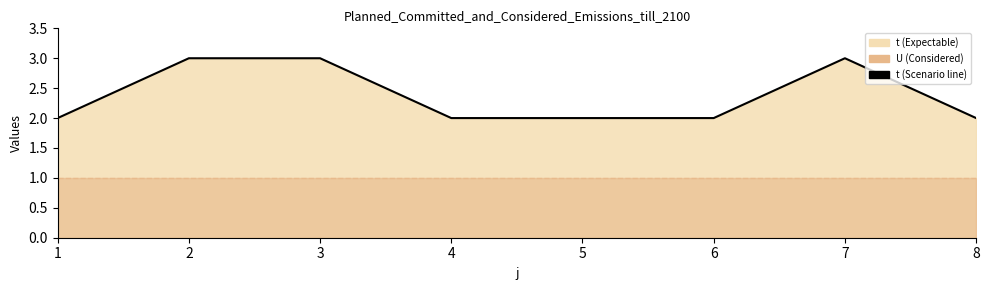

What is the difference between the maximum and second lowest values?

1